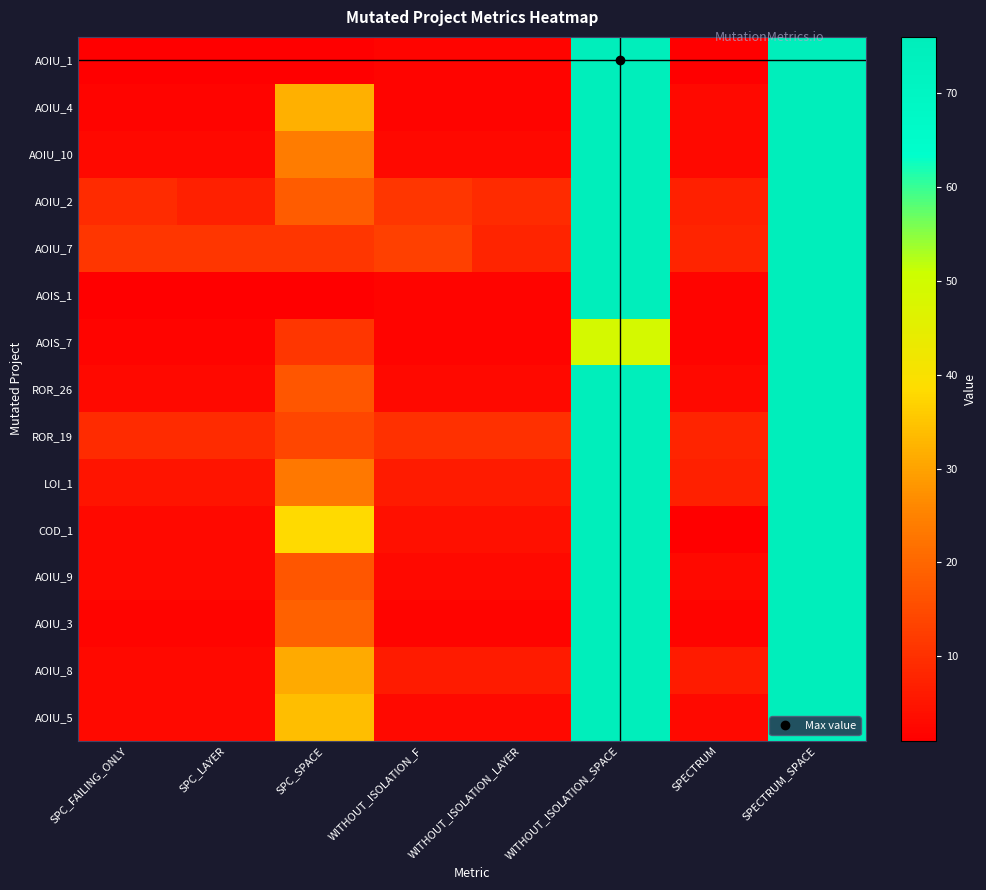

Reading left to right, what are all the values shown in this chart?

AOIU_1: SPC_FAILING_ONLY=1	SPC_LAYER=1	SPC_SPACE=1	WITHOUT_ISOLATION_F=2	WITHOUT_ISOLATION_LAYER=2	WITHOUT_ISOLATION_SPACE=76	SPECTRUM=1	SPECTRUM_SPACE=76
AOIU_4: SPC_FAILING_ONLY=2	SPC_LAYER=2	SPC_SPACE=32	WITHOUT_ISOLATION_F=2	WITHOUT_ISOLATION_LAYER=2	WITHOUT_ISOLATION_SPACE=76	SPECTRUM=3	SPECTRUM_SPACE=76
AOIU_10: SPC_FAILING_ONLY=3	SPC_LAYER=3	SPC_SPACE=24	WITHOUT_ISOLATION_F=3	WITHOUT_ISOLATION_LAYER=3	WITHOUT_ISOLATION_SPACE=76	SPECTRUM=3	SPECTRUM_SPACE=76
AOIU_2: SPC_FAILING_ONLY=9	SPC_LAYER=7	SPC_SPACE=18	WITHOUT_ISOLATION_F=11	WITHOUT_ISOLATION_LAYER=9	WITHOUT_ISOLATION_SPACE=76	SPECTRUM=7	SPECTRUM_SPACE=76
AOIU_7: SPC_FAILING_ONLY=11	SPC_LAYER=11	SPC_SPACE=11	WITHOUT_ISOLATION_F=13	WITHOUT_ISOLATION_LAYER=8	WITHOUT_ISOLATION_SPACE=76	SPECTRUM=8	SPECTRUM_SPACE=76
AOIS_1: SPC_FAILING_ONLY=1	SPC_LAYER=1	SPC_SPACE=1	WITHOUT_ISOLATION_F=2	WITHOUT_ISOLATION_LAYER=2	WITHOUT_ISOLATION_SPACE=76	SPECTRUM=2	SPECTRUM_SPACE=76
AOIS_7: SPC_FAILING_ONLY=2	SPC_LAYER=2	SPC_SPACE=11	WITHOUT_ISOLATION_F=2	WITHOUT_ISOLATION_LAYER=2	WITHOUT_ISOLATION_SPACE=49	SPECTRUM=2	SPECTRUM_SPACE=76
ROR_26: SPC_FAILING_ONLY=3	SPC_LAYER=3	SPC_SPACE=17	WITHOUT_ISOLATION_F=3	WITHOUT_ISOLATION_LAYER=3	WITHOUT_ISOLATION_SPACE=76	SPECTRUM=3	SPECTRUM_SPACE=76
ROR_19: SPC_FAILING_ONLY=9	SPC_LAYER=9	SPC_SPACE=14	WITHOUT_ISOLATION_F=10	WITHOUT_ISOLATION_LAYER=10	WITHOUT_ISOLATION_SPACE=76	SPECTRUM=8	SPECTRUM_SPACE=76
LOI_1: SPC_FAILING_ONLY=5	SPC_LAYER=5	SPC_SPACE=23	WITHOUT_ISOLATION_F=6	WITHOUT_ISOLATION_LAYER=6	WITHOUT_ISOLATION_SPACE=76	SPECTRUM=7	SPECTRUM_SPACE=76
COD_1: SPC_FAILING_ONLY=3	SPC_LAYER=3	SPC_SPACE=38	WITHOUT_ISOLATION_F=4	WITHOUT_ISOLATION_LAYER=4	WITHOUT_ISOLATION_SPACE=76	SPECTRUM=1	SPECTRUM_SPACE=76
AOIU_9: SPC_FAILING_ONLY=3	SPC_LAYER=3	SPC_SPACE=17	WITHOUT_ISOLATION_F=3	WITHOUT_ISOLATION_LAYER=3	WITHOUT_ISOLATION_SPACE=76	SPECTRUM=3	SPECTRUM_SPACE=76
AOIU_3: SPC_FAILING_ONLY=2	SPC_LAYER=2	SPC_SPACE=19	WITHOUT_ISOLATION_F=2	WITHOUT_ISOLATION_LAYER=2	WITHOUT_ISOLATION_SPACE=76	SPECTRUM=2	SPECTRUM_SPACE=76
AOIU_8: SPC_FAILING_ONLY=3	SPC_LAYER=3	SPC_SPACE=31	WITHOUT_ISOLATION_F=6	WITHOUT_ISOLATION_LAYER=6	WITHOUT_ISOLATION_SPACE=76	SPECTRUM=6	SPECTRUM_SPACE=76
AOIU_5: SPC_FAILING_ONLY=3	SPC_LAYER=3	SPC_SPACE=34	WITHOUT_ISOLATION_F=3	WITHOUT_ISOLATION_LAYER=3	WITHOUT_ISOLATION_SPACE=76	SPECTRUM=3	SPECTRUM_SPACE=76